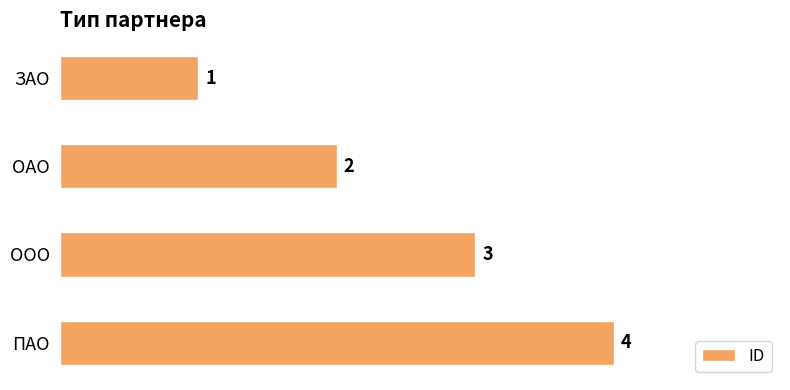

Approximately how many times larger is the value at ЗАО compared to ОАО?

0.5